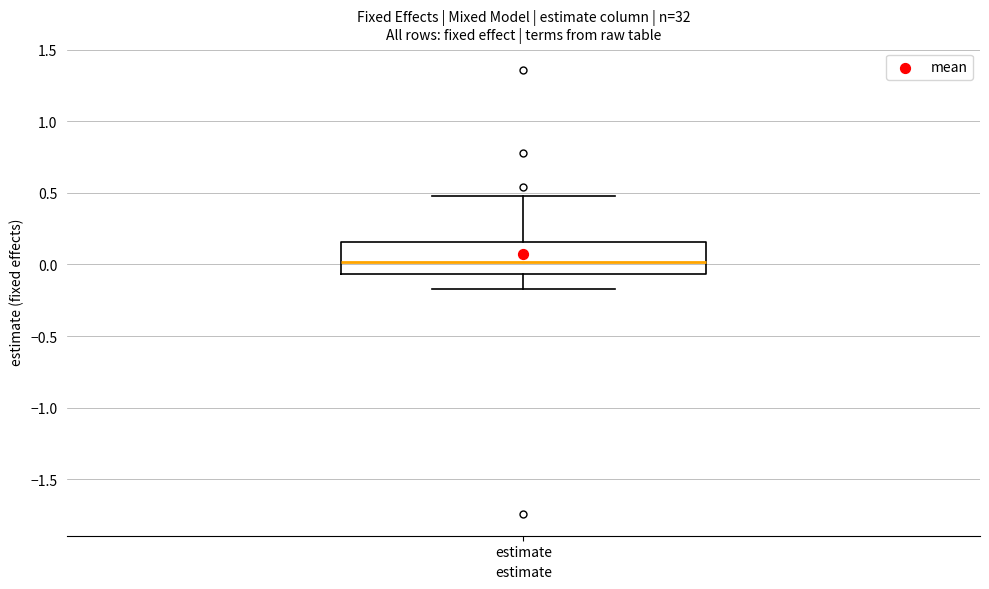

Transcribe this box plot: give where the median line is, the range the box spans, and where the two whiskers end, as read against the y-axis. The values are not printed on the chart, so give them approximately, as read against the axis.

median 0.00, box -0.05 to 0.15, whiskers -0.15 to 0.45